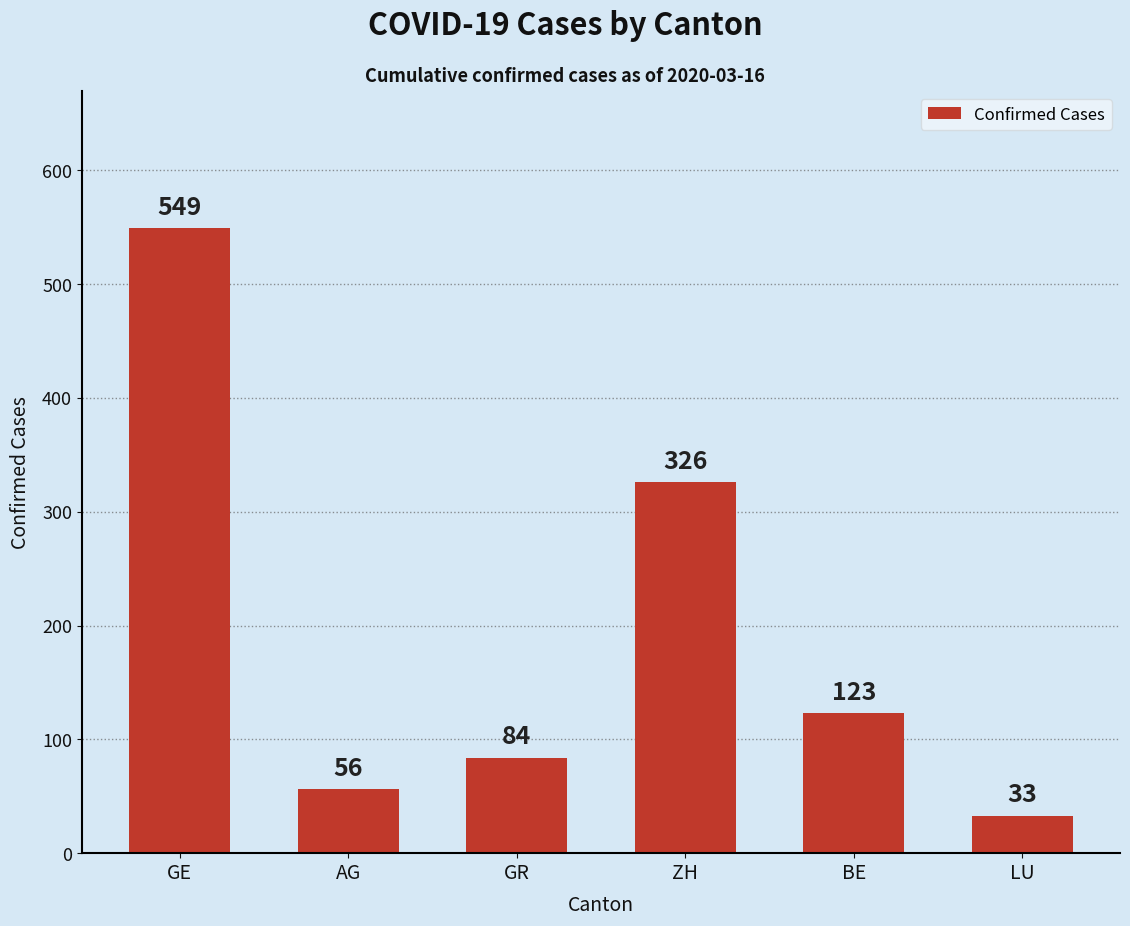

What is the sum of all values?

1171